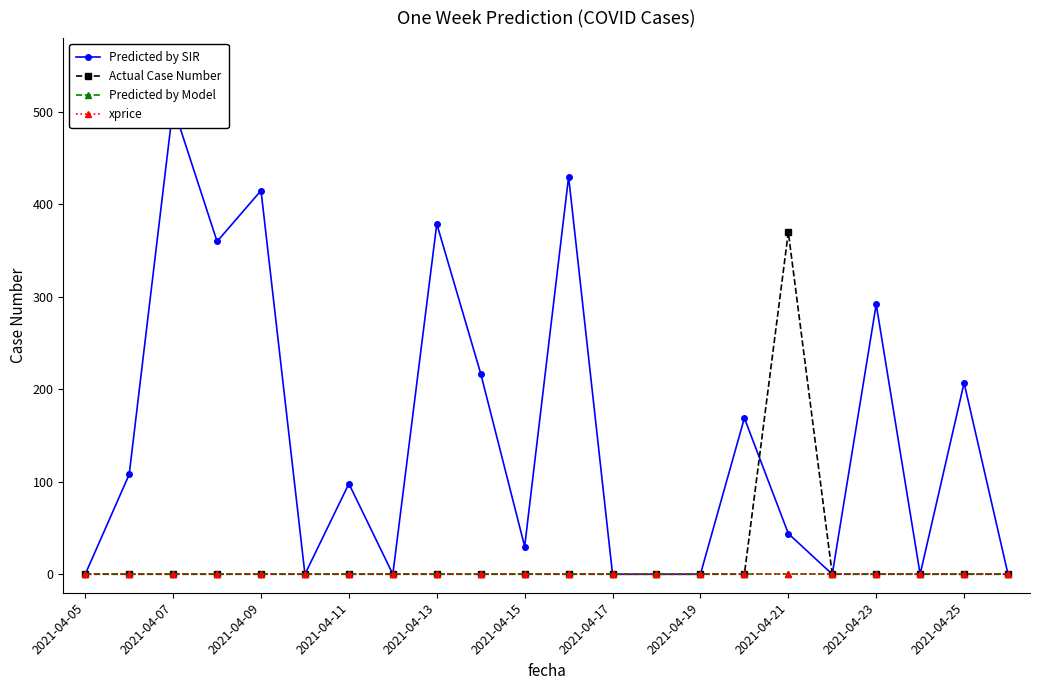

Which has a higher value, 2021-04-07 or 2021-04-25?

2021-04-07